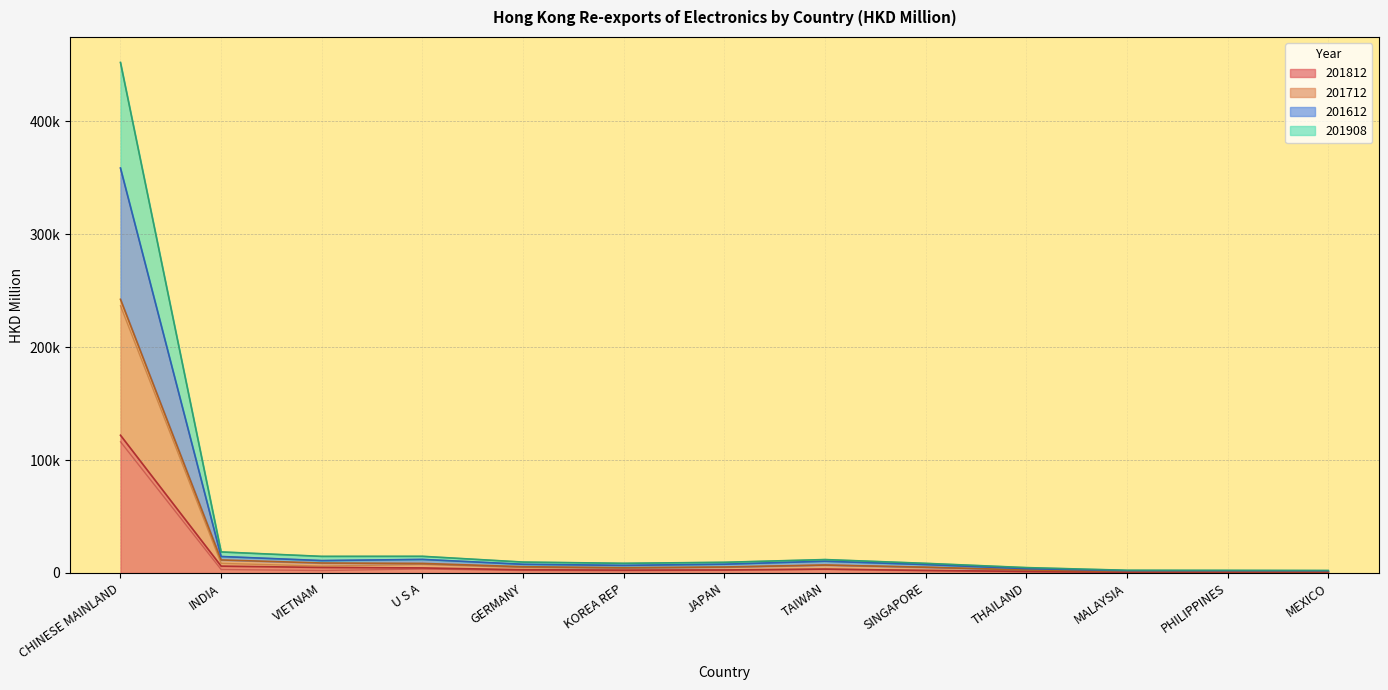

How many interior local valleys does the 201712 series have?

2